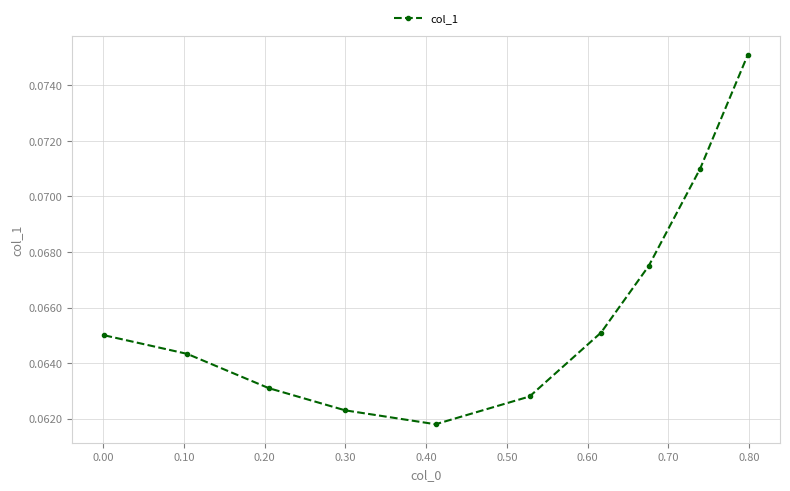

How many interior local valleys (lower than both neighbors) does the data have?

1